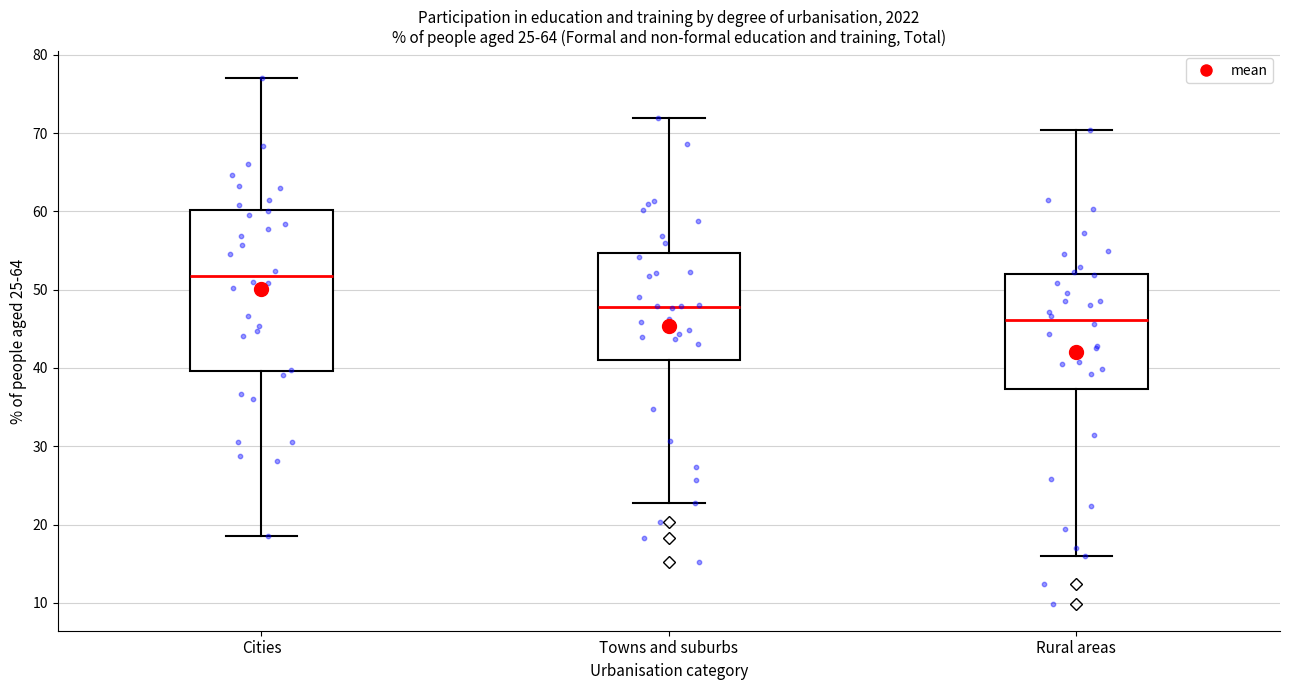

Comparing the boxes themselves (not the whiskers), which one is the tallest?

Cities